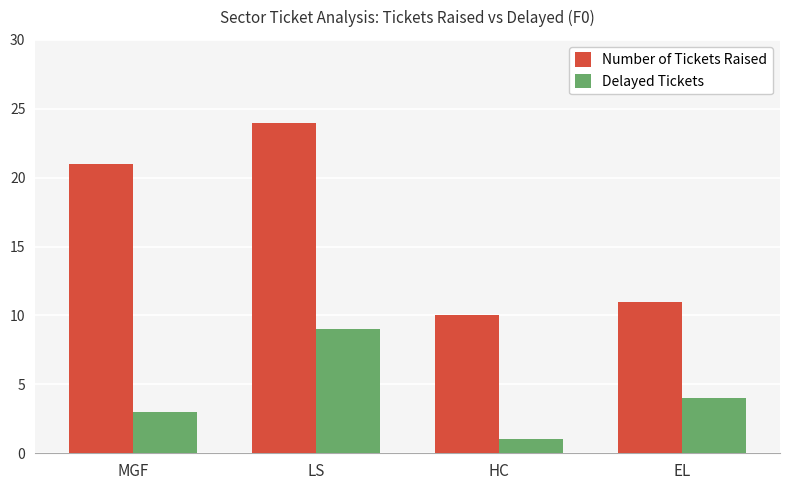

What is the difference between the maximum and minimum values in the Number of Tickets Raised series?

14